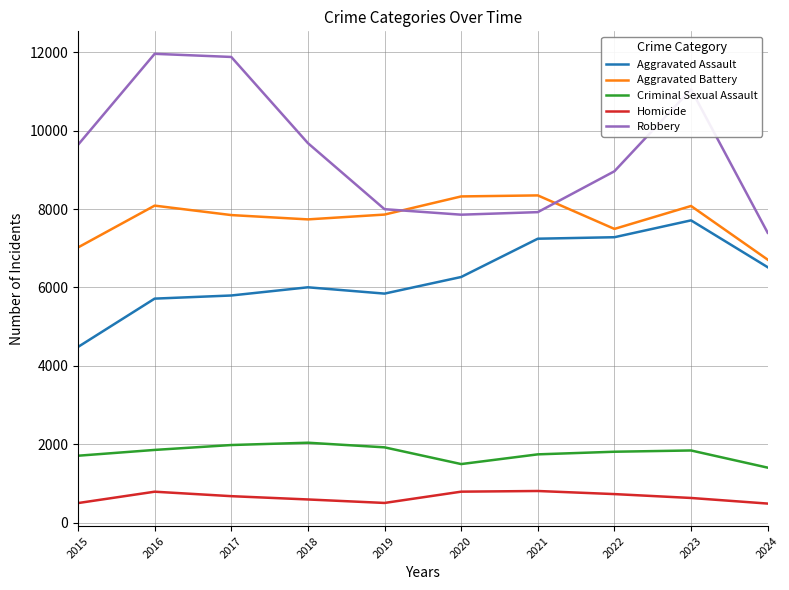

Rank the series at 2015 from highest to lowest value.

Robbery, Aggravated Battery, Aggravated Assault, Criminal Sexual Assault, Homicide